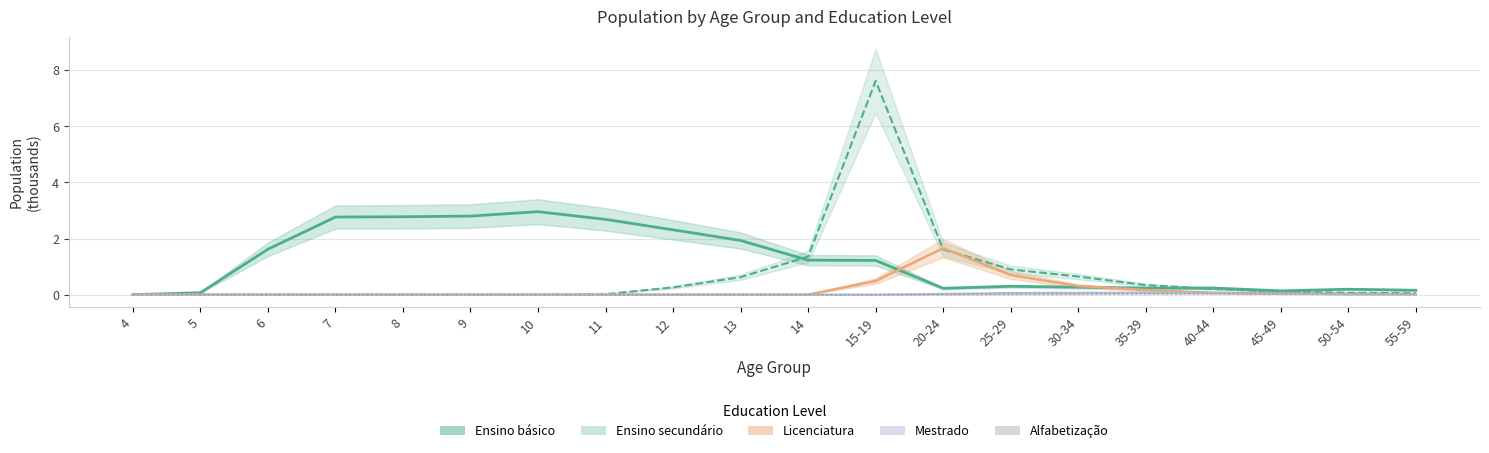

List the labels in order of Ensino básico value, smallest first.

4, 5, 45-49, 55-59, 50-54, 20-24, 35-39, 40-44, 30-34, 25-29, 15-19, 14, 6, 13, 12, 11, 7, 8, 9, 10